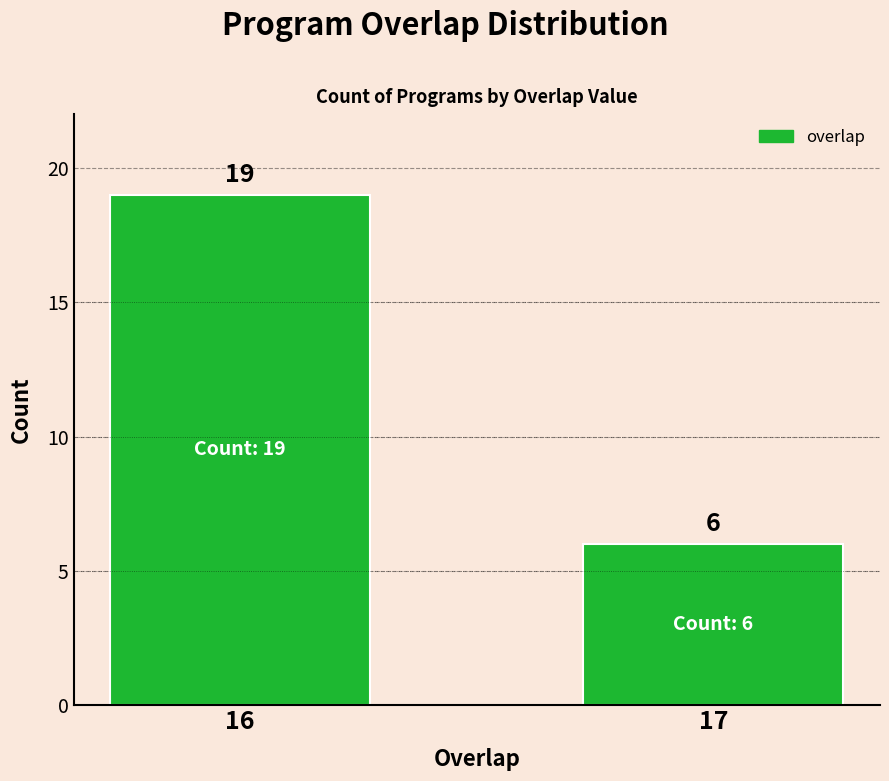

At which label is the value closest to 12?

17